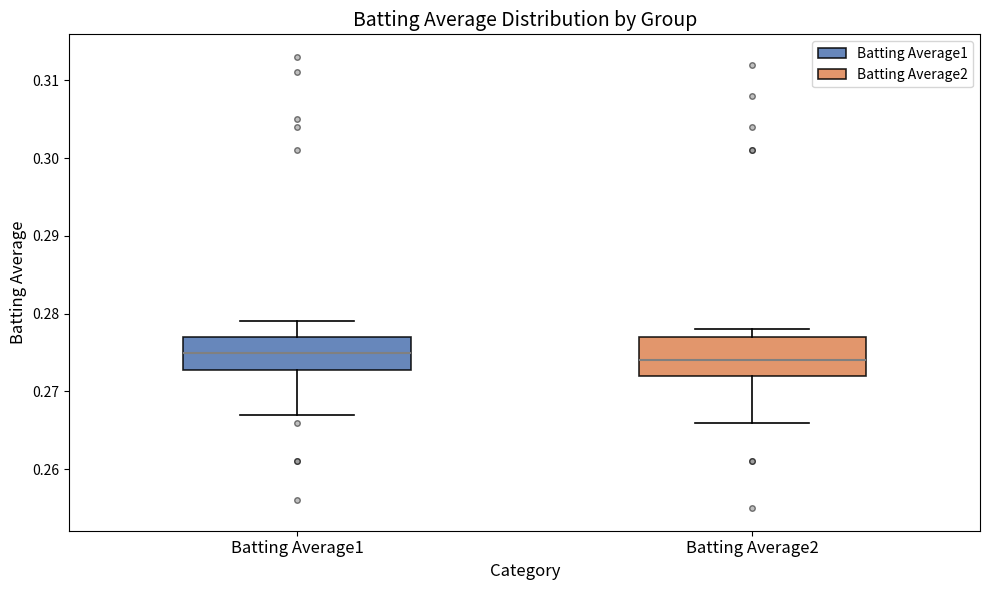

Which box's median line is the lowest?

Batting Average2